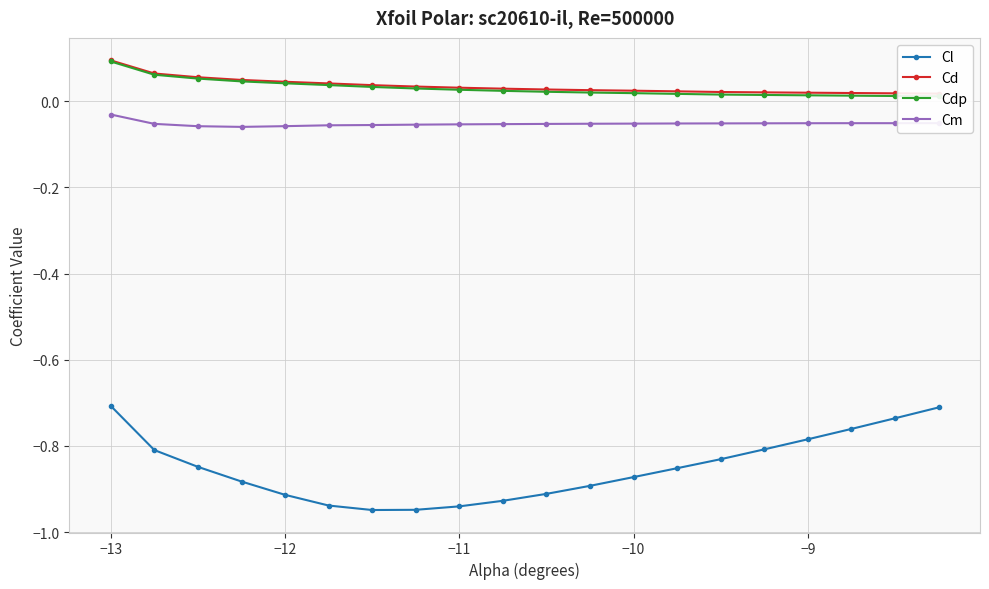

True or false: Cm and Cl intersect in this chart.

False